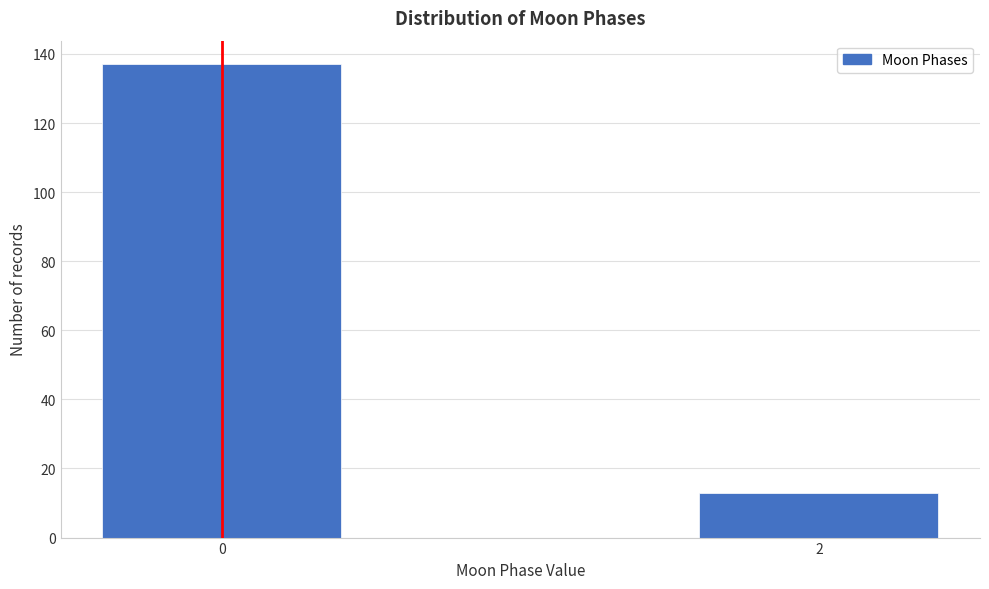

Reading left to right, transcribe all the data shown in this chart.

137	13